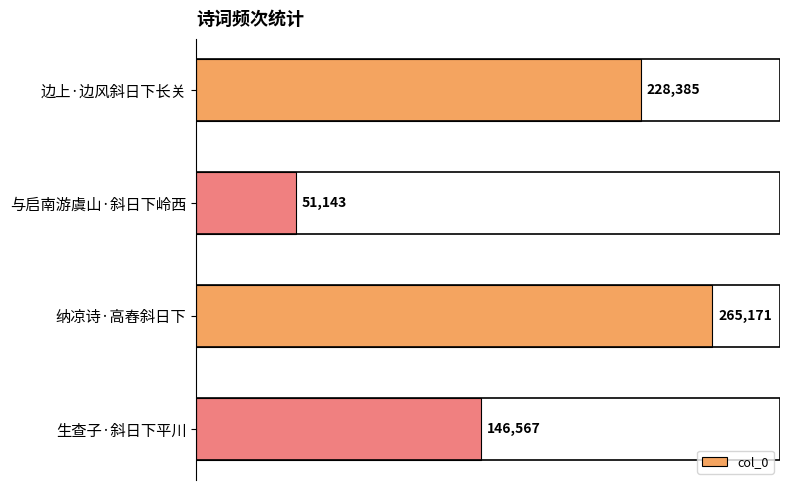

List the labels in order of value, smallest first.

与启南游虞山·斜日下岭西, 生查子·斜日下平川, 边上·边风斜日下长关, 纳凉诗·高舂斜日下